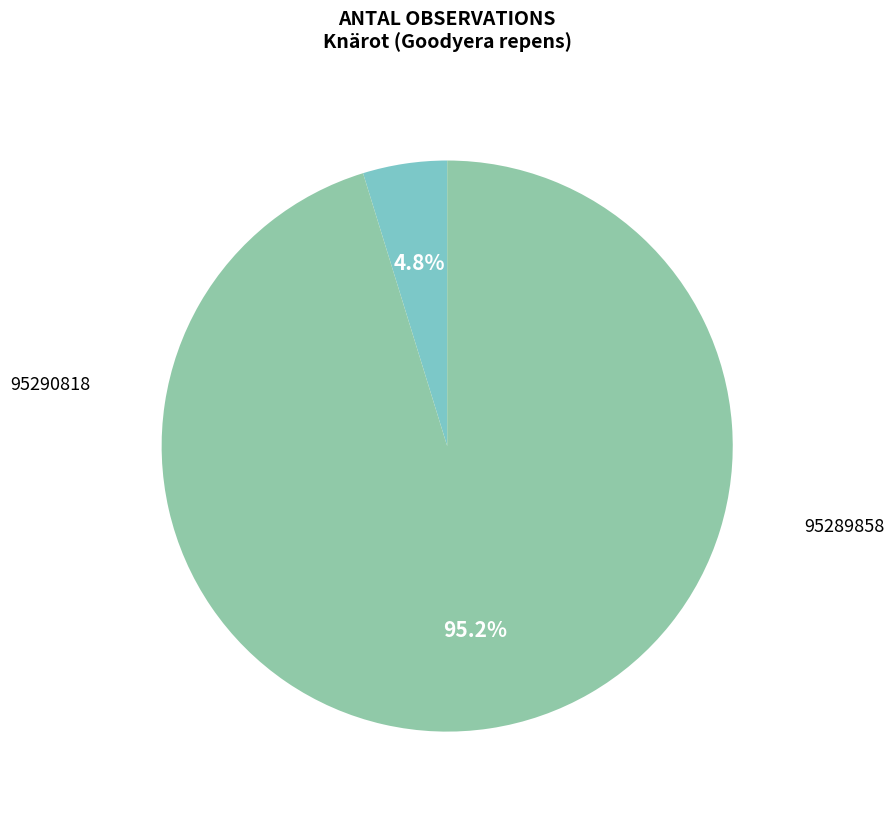

What percentage is the 95290818 slice, to the nearest percent?

5%